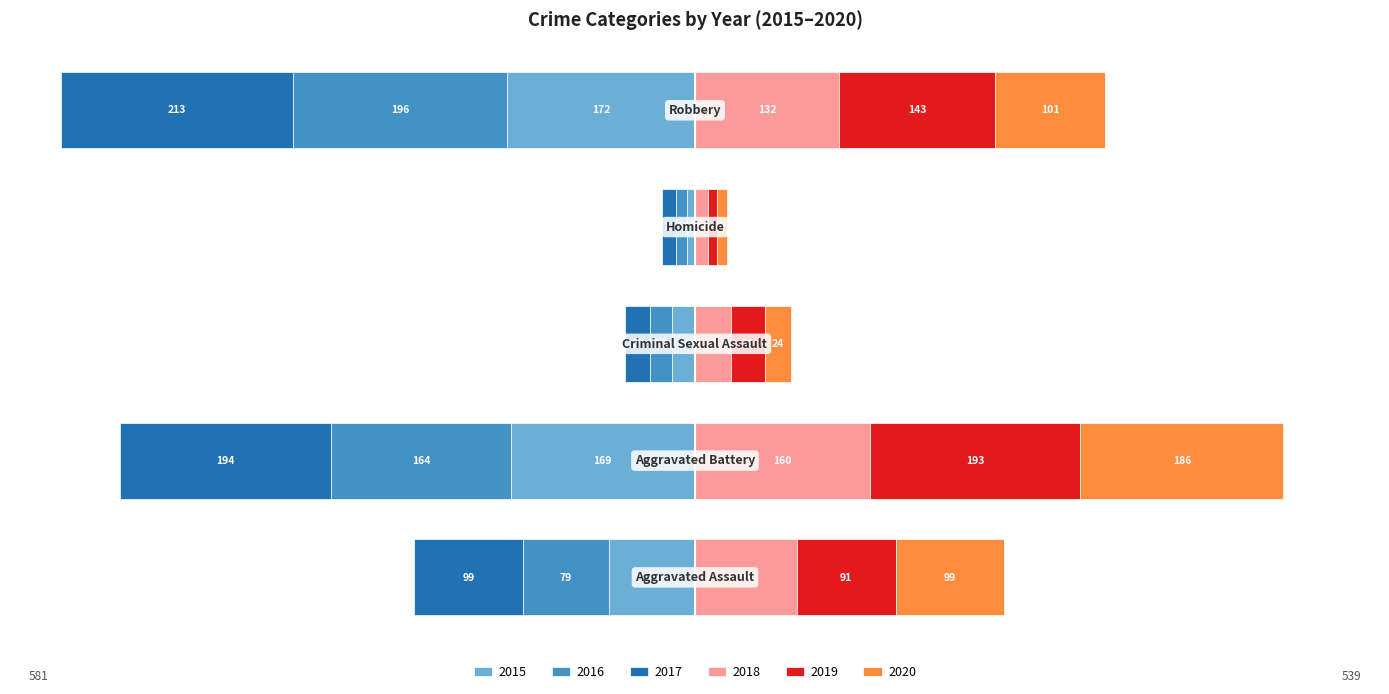

Does the chart contain any negative values?

Yes